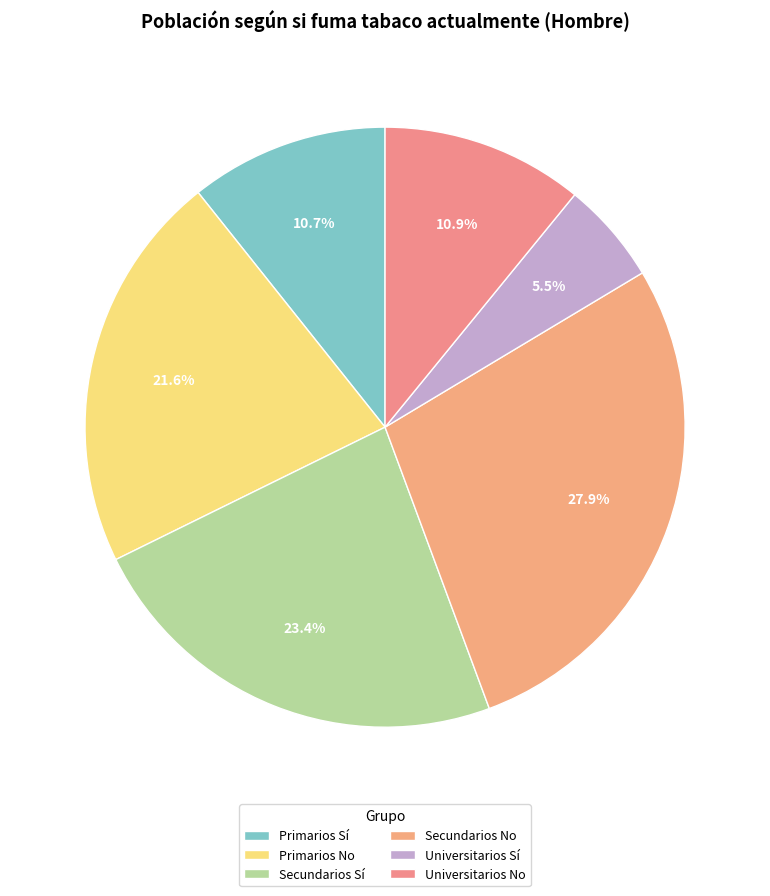

Which category has the smallest portion of the pie?

Universitarios Sí